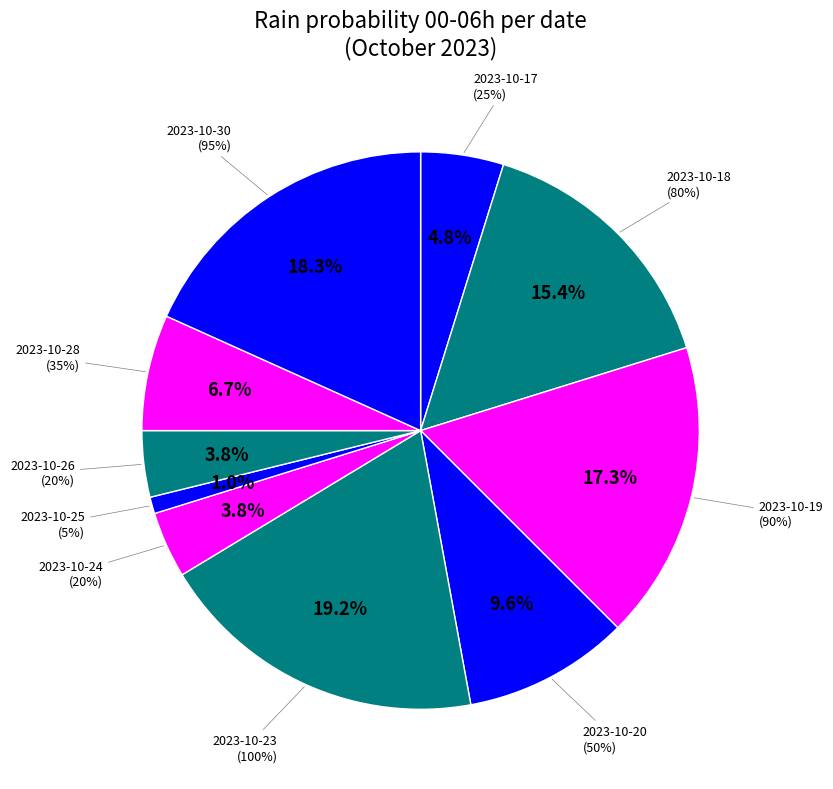

The 2023-10-19 slice represents 6% of the pie. True or false?

False